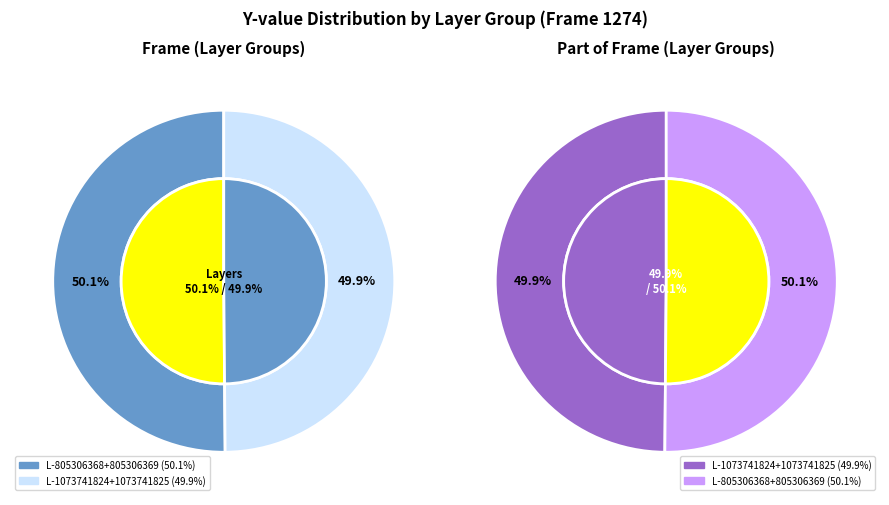

What is the change in value from 805306368 to 1073741825?

+268435457